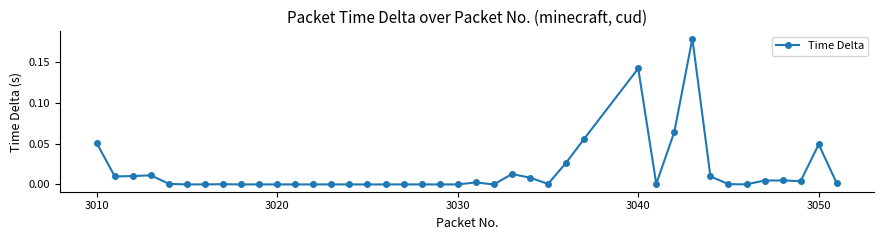

What is the sum of all values?

0.6